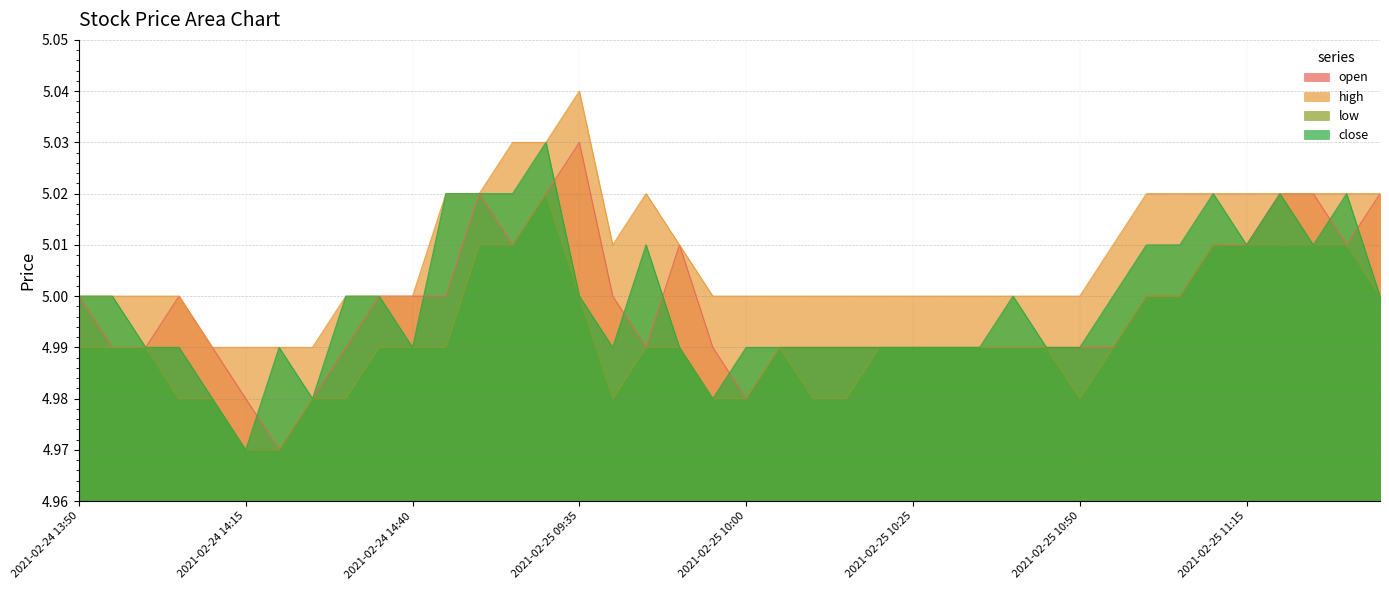

How many data points does each series have?

40